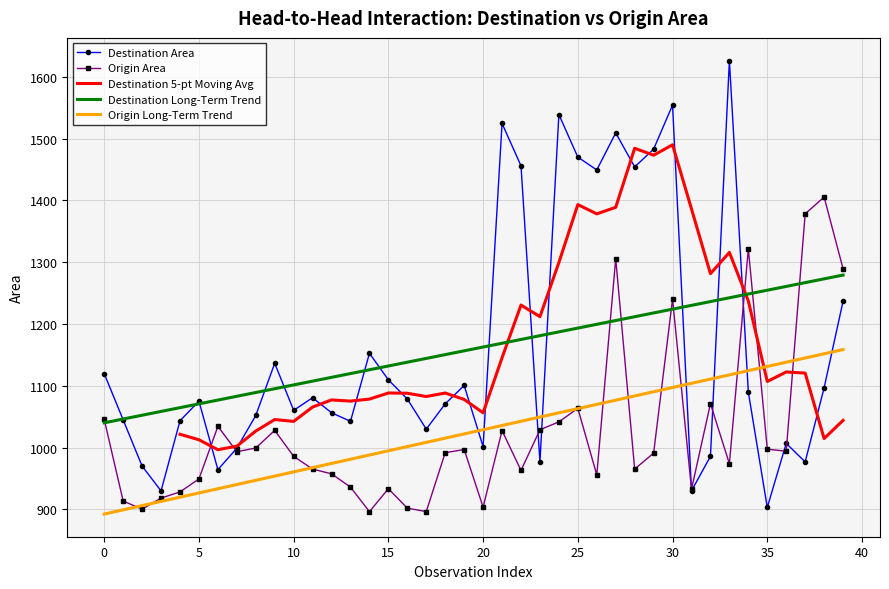

At which label does Destination Area reach its peak?

33